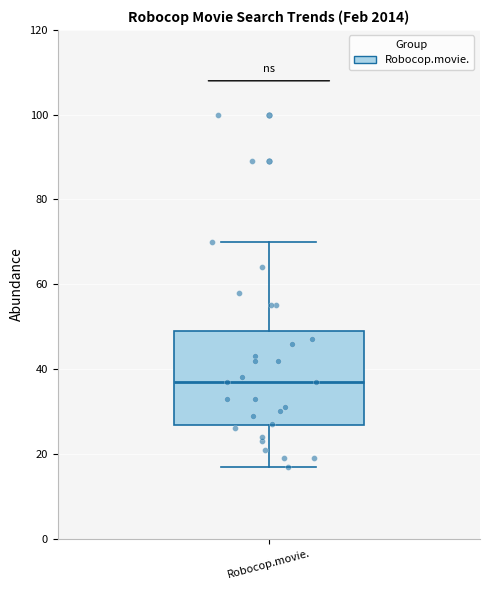

Where does the upper whisker of the box for Robocop.movie. end on the y-axis? The values are not printed on the chart, so give them approximately, as read against the axis.

70